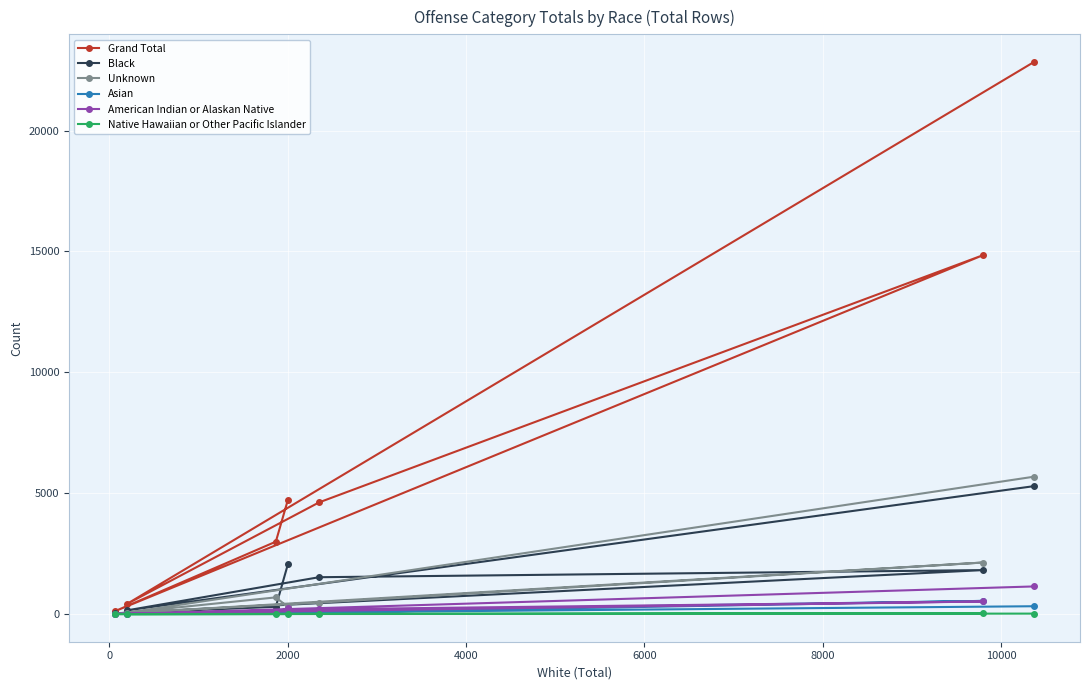

At how many categories does at least one series exceed 14252?

2